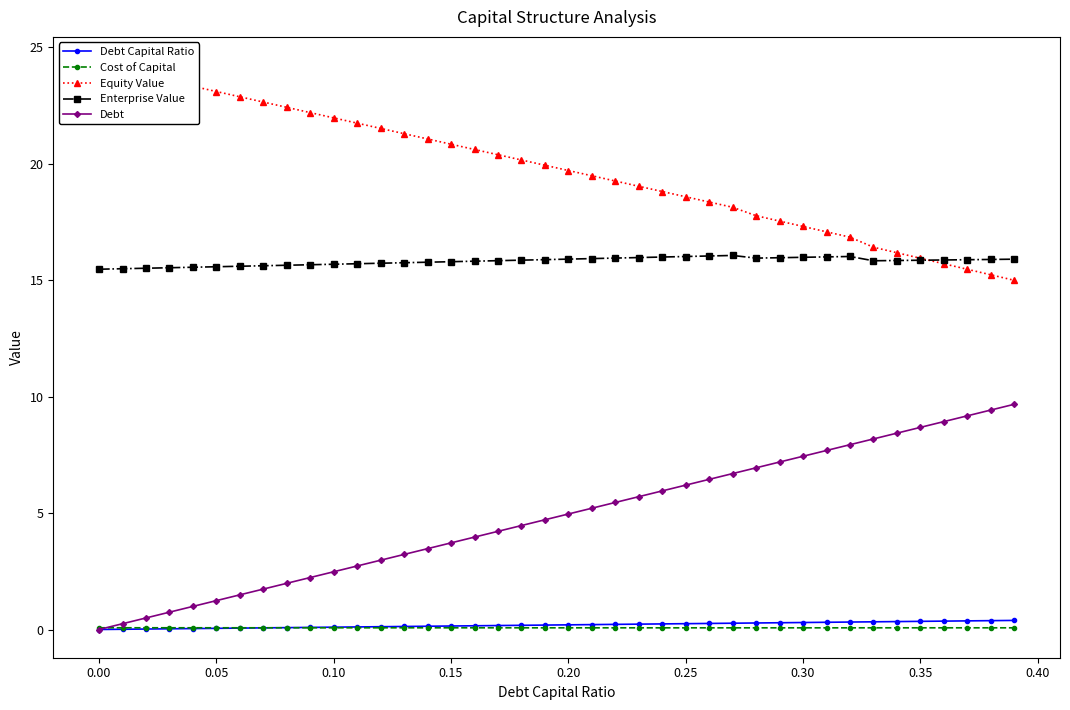

Does the chart have visible grid lines?

No